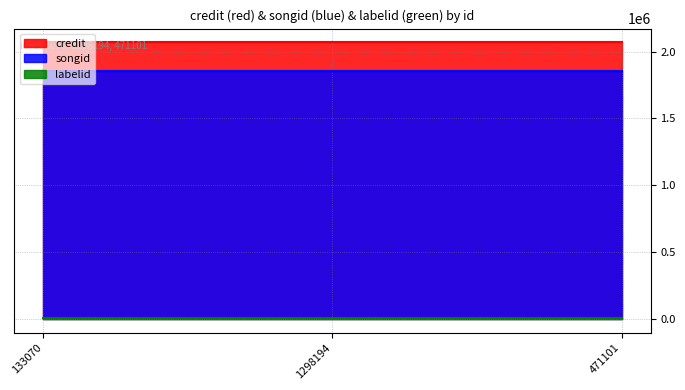

What is the total value across all series at 471101?

3933576